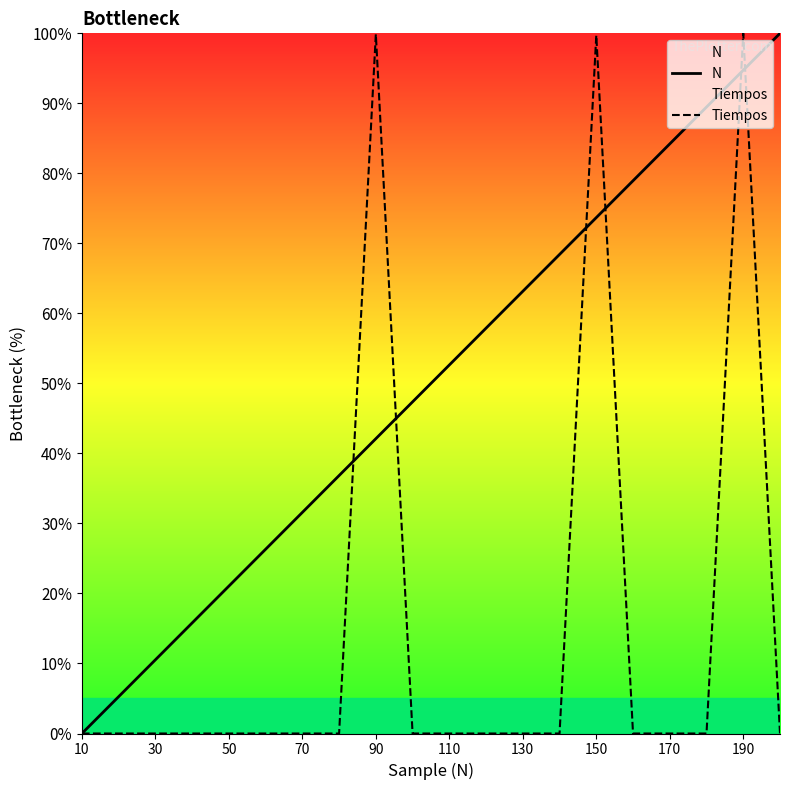

After their last crossing, which series has the higher values: N or Tiempos?

N